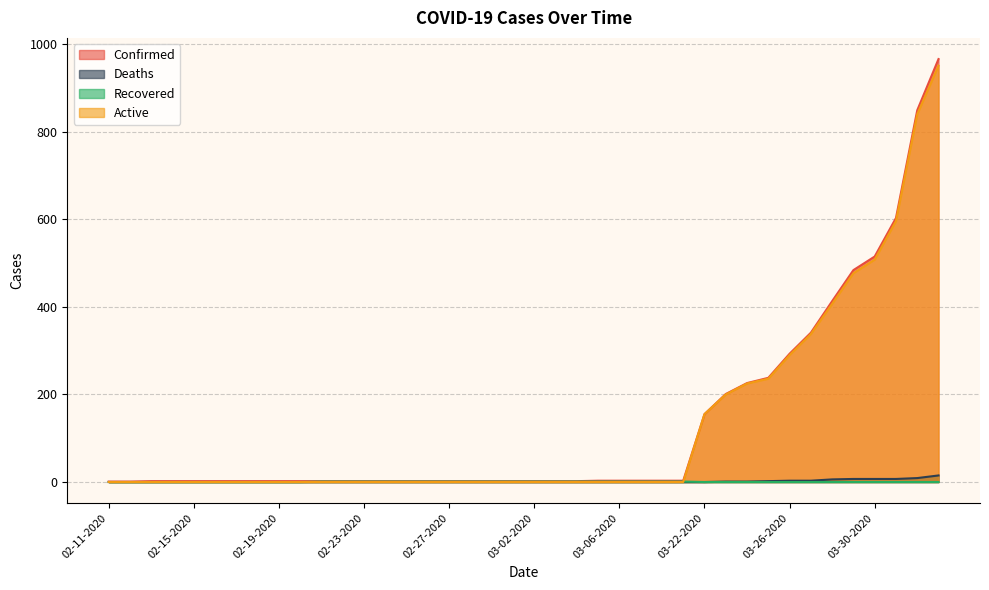

Which category has the highest value across all series?

04-02-2020